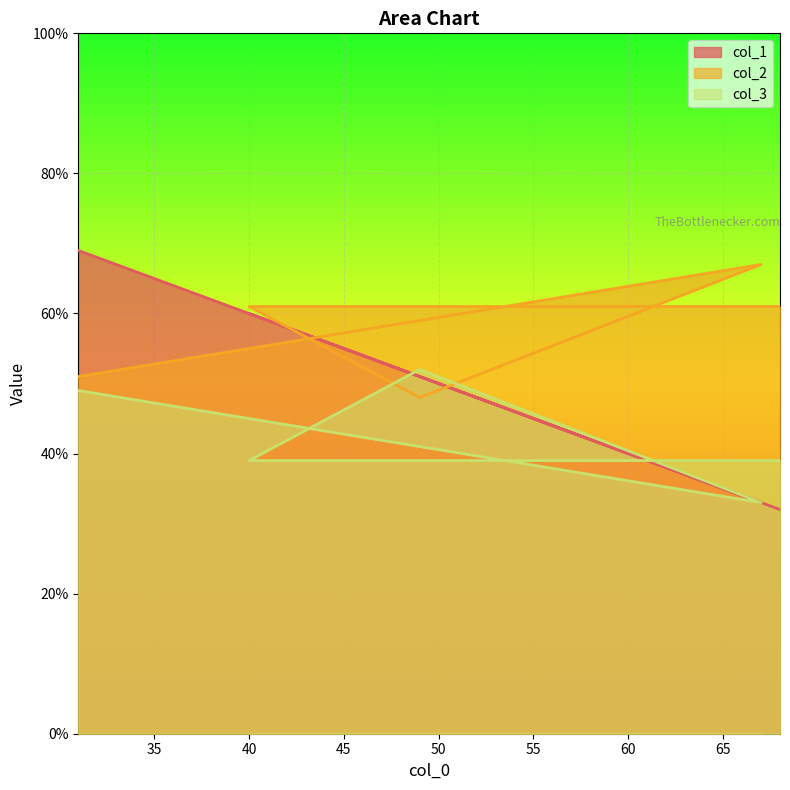

What is the difference between the maximum and second lowest values in the col_2 series?

16